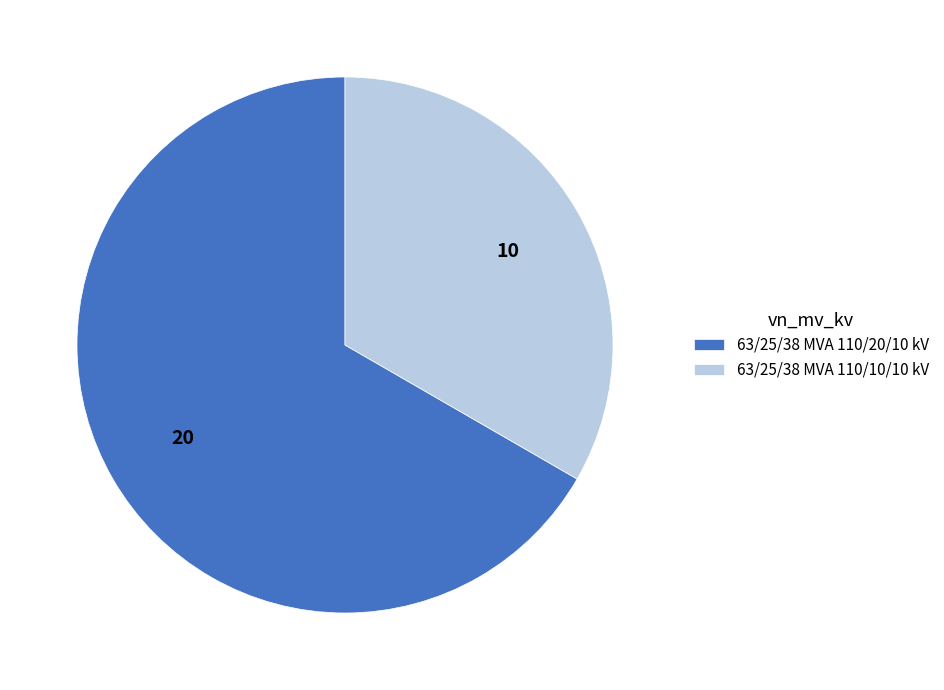

What is the largest slice in the pie chart?

63/25/38 MVA 110/20/10 kV